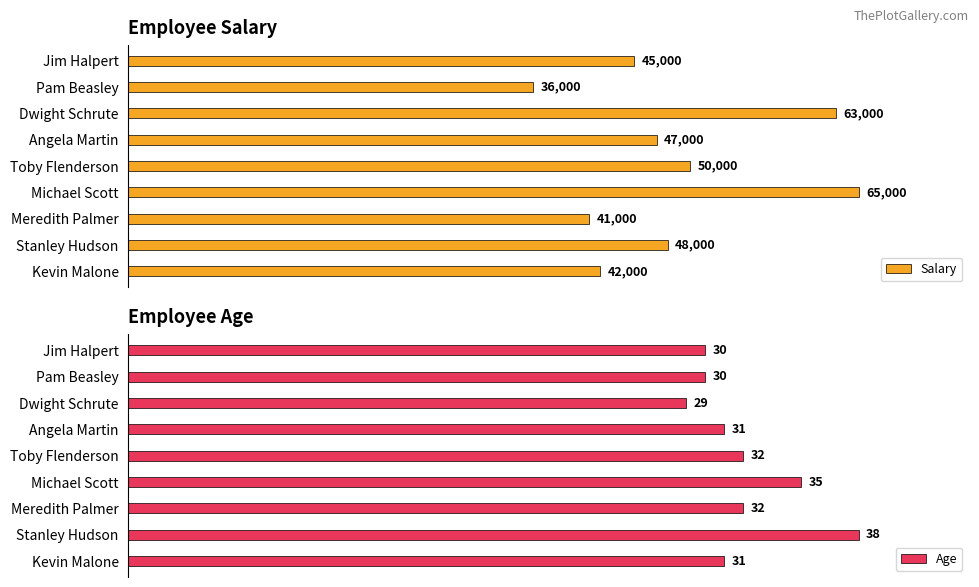

Where is Salary nearest to the value 50500?

Toby Flenderson